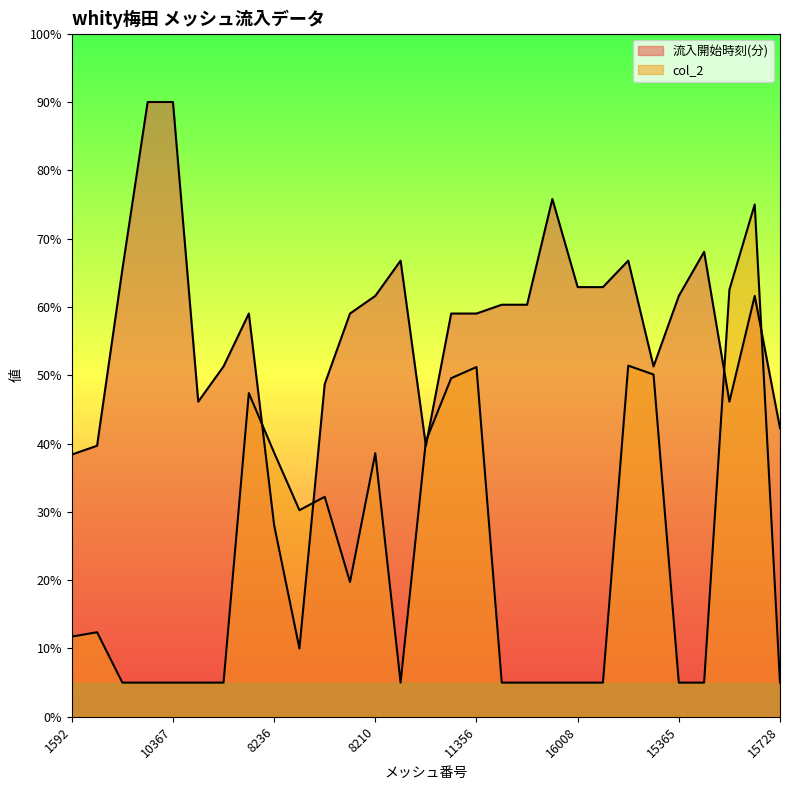

Reading left to right, what are all the values shown in this chart?

流入開始時刻(分): 1592=38.4	1813=39.7	10688=65.5	10129=90.0	10367=90.0	8169=46.1	10635=51.3	10417=59.0	8236=28.1	6205=10.0	6686=48.7	3527=59.0	8210=61.6	16230=66.8	8643=39.7	10955=59.0	11356=59.0	12593=60.3	13107=60.3	14605=75.8	16008=62.9	12670=62.9	11407=66.8	11087=51.3	15365=61.6	13420=68.1	14140=46.1	17207=61.6	15728=42.3
col_2: 1592=11.7	1813=12.4	10688=5.0	10129=5.0	10367=5.0	8169=5.0	10635=5.0	10417=47.4	8236=38.7	6205=30.2	6686=32.2	3527=19.7	8210=38.6	16230=5.0	8643=40.4	10955=49.6	11356=51.2	12593=5.0	13107=5.0	14605=5.0	16008=5.0	12670=5.0	11407=51.4	11087=50.1	15365=5.0	13420=5.0	14140=62.5	17207=75.0	15728=5.0